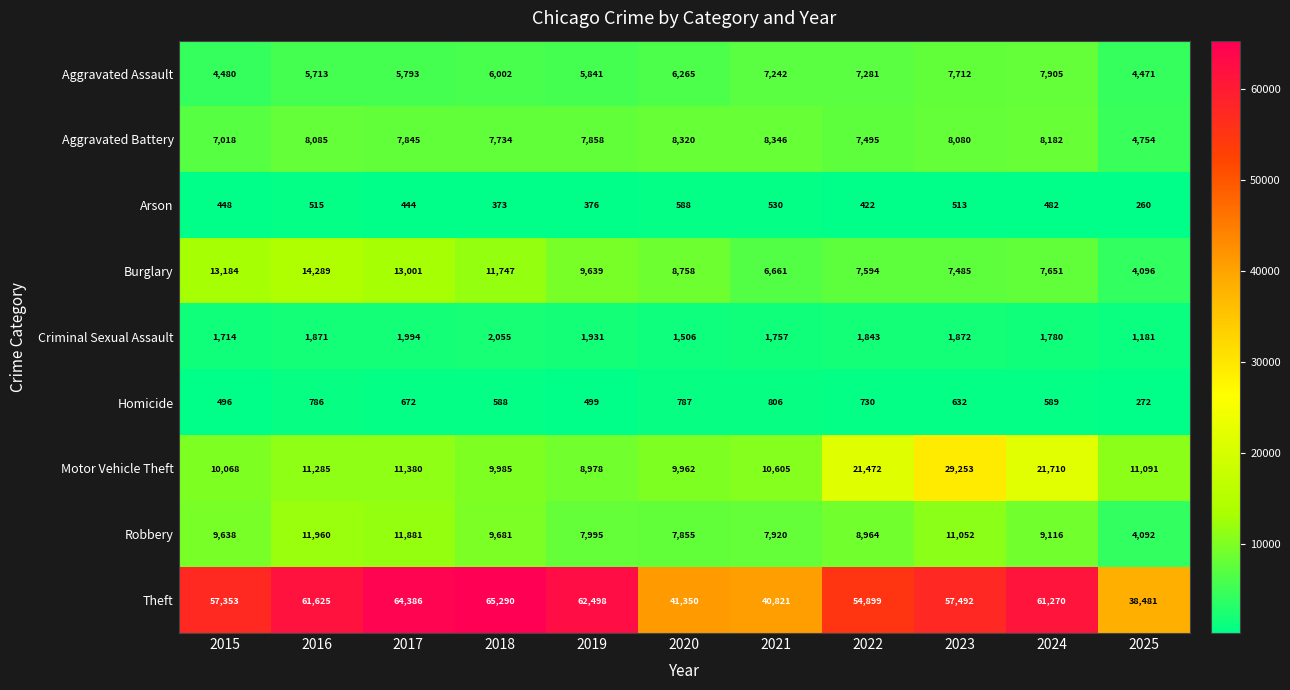

What is the spread (max minus min) of values at 2024?

60788